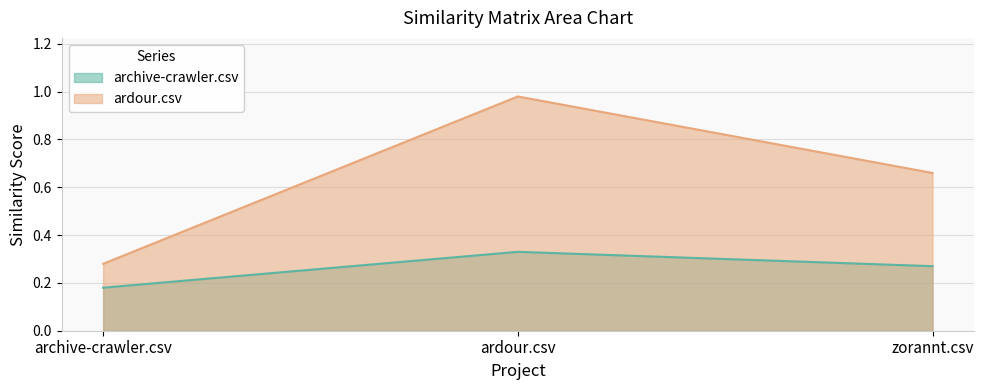

The ardour.csv series shows 0.7 at zorannt.csv. True or false?

True